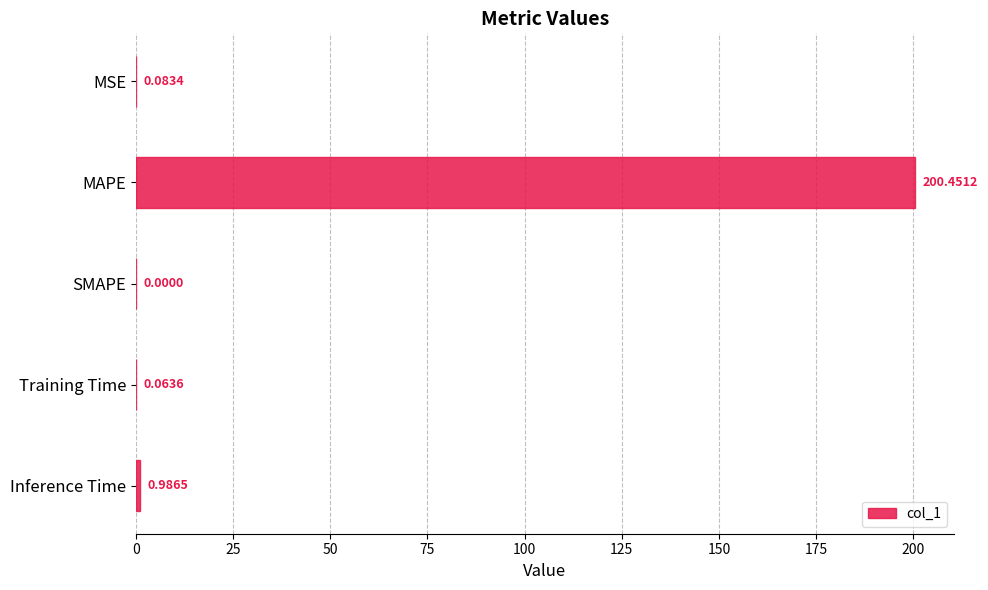

Where is the data nearest to the value 100?

Inference Time